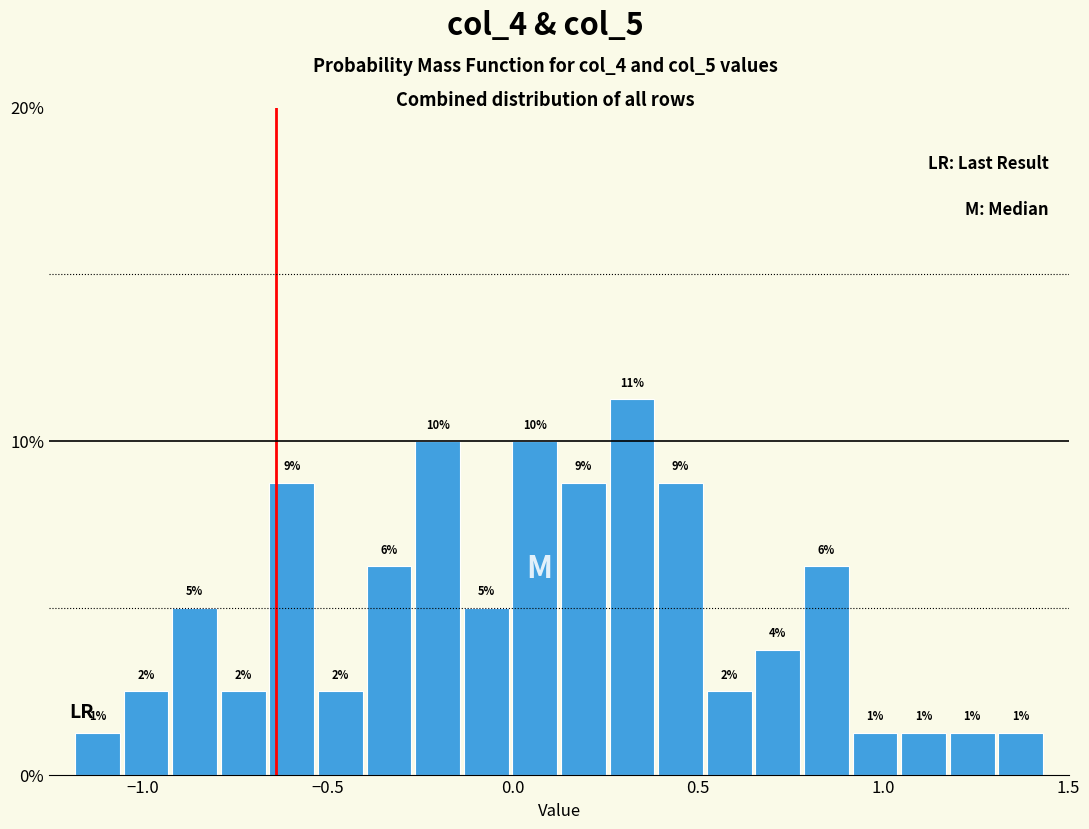

Around what value on the x-axis is the tallest bar? Give the approximate position of its centre, as read against the axis.

0.30